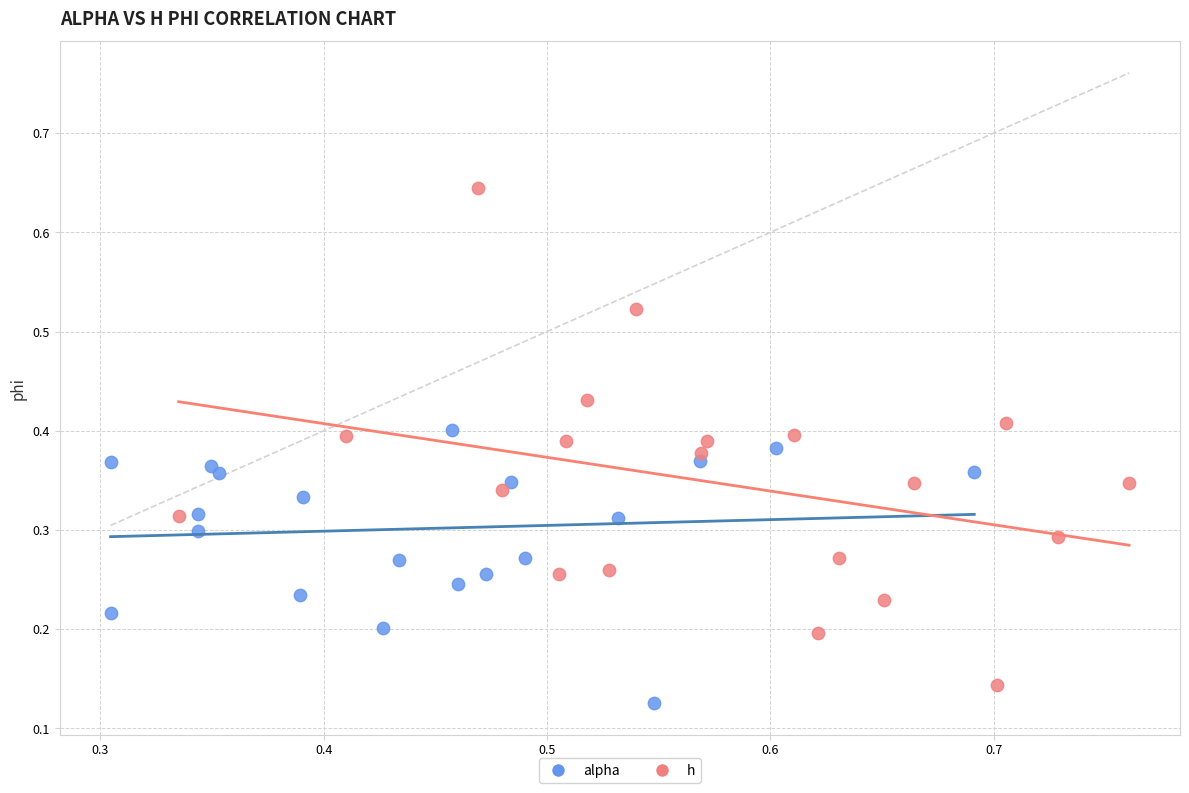

Which series reaches the minimum Y coordinate?

alpha